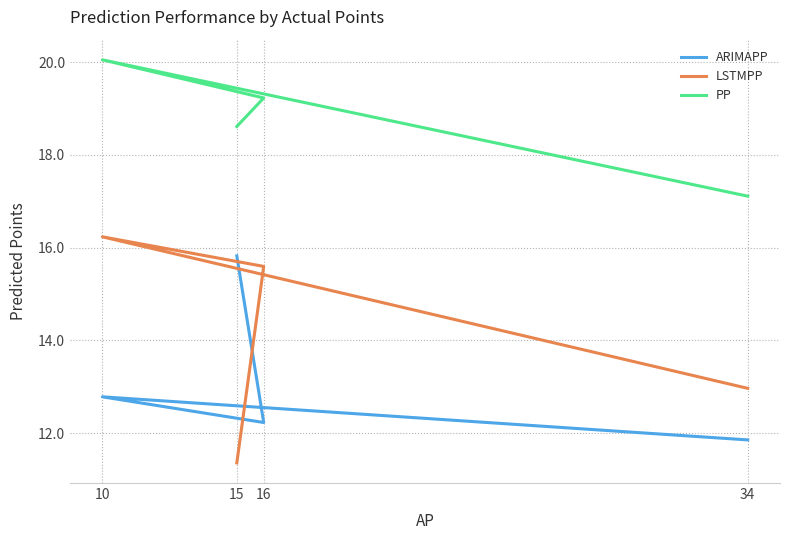

How many interior local peaks does the PP series have?

1